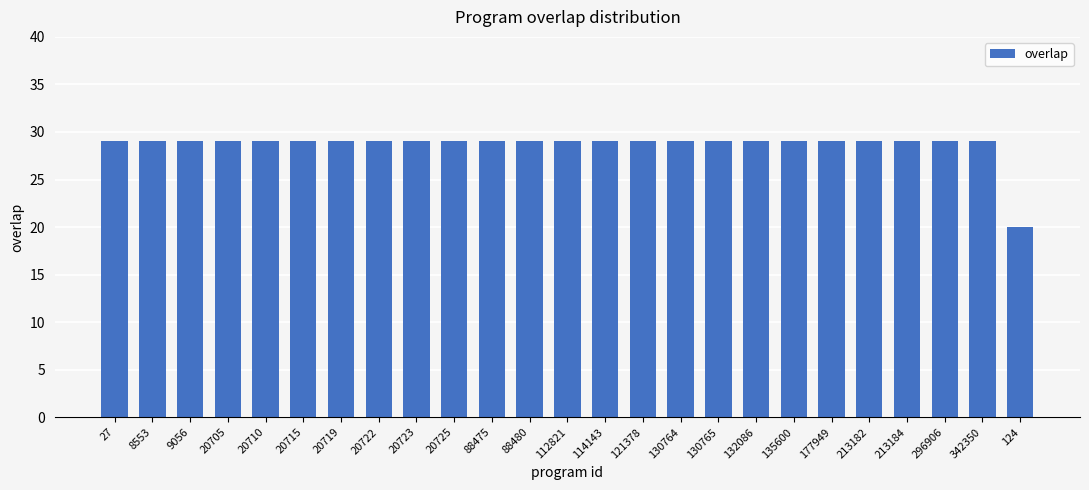

Reading right to left, extract all data points from this chart.

124=20	342350=29	296906=29	213184=29	213182=29	177949=29	135600=29	132086=29	130765=29	130764=29	121378=29	114143=29	112821=29	88480=29	88475=29	20725=29	20723=29	20722=29	20719=29	20715=29	20710=29	20705=29	9056=29	8553=29	27=29